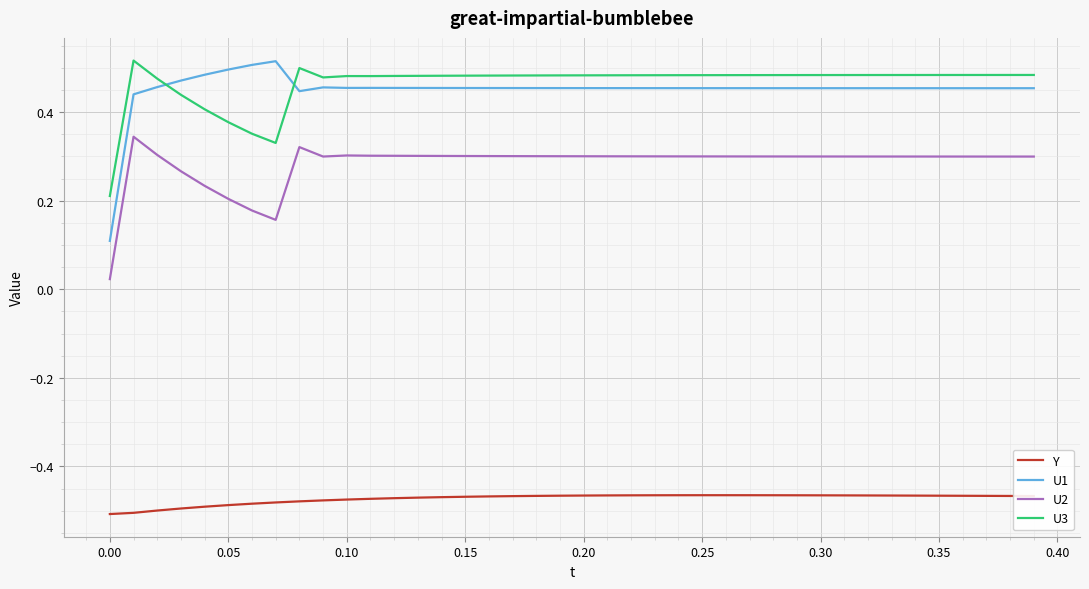

Which series has the widest spread of values?

U1